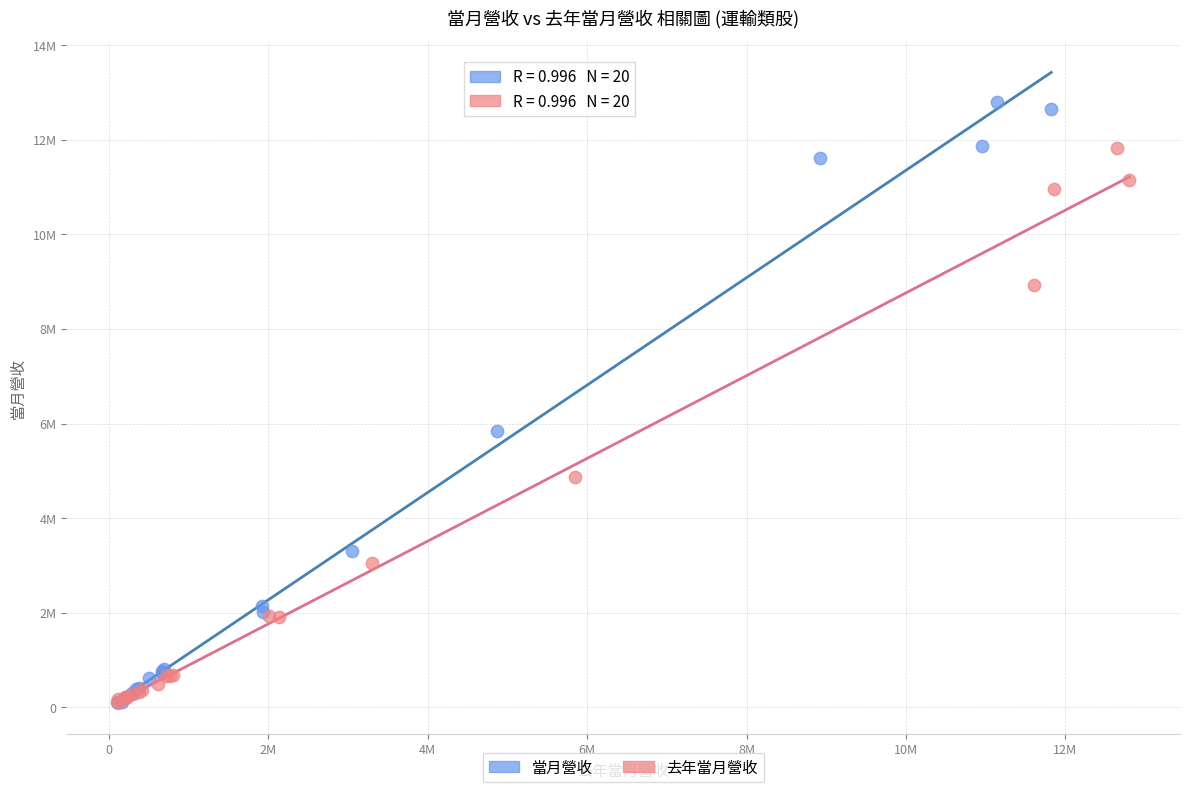

What are all the series names shown in the legend?

當月營收, 去年當月營收